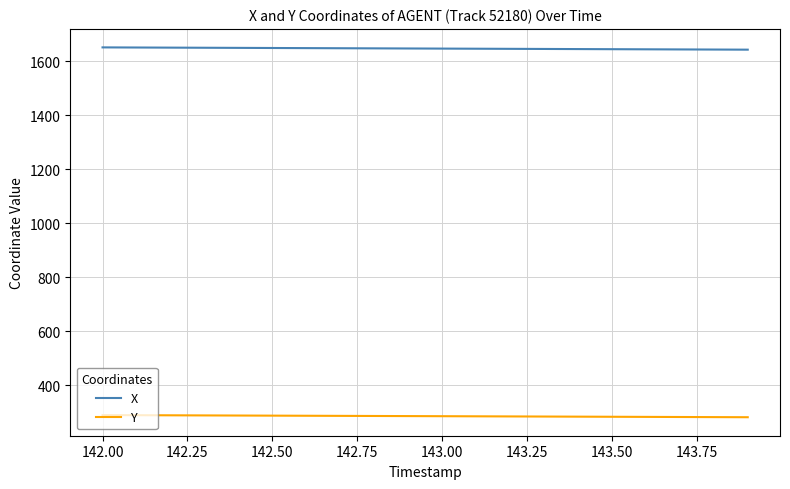

Rank the series by their average value, from lowest to highest.

Y, X